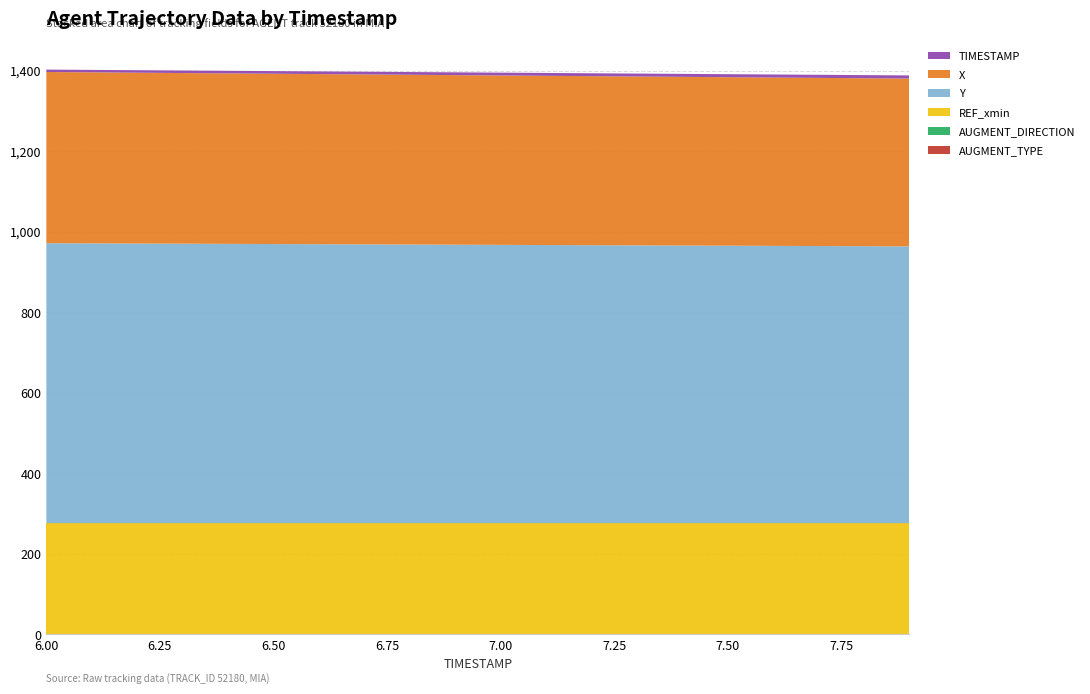

Reading right to left, transcribe all the data shown in this chart.

AUGMENT_TYPE: 7.9=0.0	7.8=0.0	7.7=0.0	7.6=0.0	7.5=0.0	7.4=0.0	7.3=0.0	7.2=0.0	7.1=0.0	7.0=0.0	6.9=0.0	6.8=0.0	6.7=0.0	6.6=0.0	6.5=0.0	6.4=0.0	6.3=0.0	6.2=0.0	6.1=0.0	6.0=0.0
AUGMENT_DIRECTION: 7.9=0.0	7.8=0.0	7.7=0.0	7.6=0.0	7.5=0.0	7.4=0.0	7.3=0.0	7.2=0.0	7.1=0.0	7.0=0.0	6.9=0.0	6.8=0.0	6.7=0.0	6.6=0.0	6.5=0.0	6.4=0.0	6.3=0.0	6.2=0.0	6.1=0.0	6.0=0.0
REF_xmin: 7.9=276.4	7.8=276.4	7.7=276.4	7.6=276.4	7.5=276.4	7.4=276.4	7.3=276.4	7.2=276.4	7.1=276.4	7.0=276.4	6.9=276.4	6.8=276.4	6.7=276.4	6.6=276.4	6.5=276.4	6.4=276.4	6.3=276.4	6.2=276.4	6.1=276.4	6.0=276.4
Y: 7.9=687.2	7.8=687.6	7.7=688.0	7.6=688.5	7.5=688.9	7.4=689.3	7.3=689.7	7.2=690.1	7.1=690.5	7.0=691.0	6.9=691.4	6.8=691.8	6.7=692.2	6.6=692.6	6.5=693.0	6.4=693.4	6.3=693.9	6.2=694.3	6.1=694.7	6.0=695.1
X: 7.9=416.6	7.8=417.1	7.7=417.5	7.6=418.0	7.5=418.4	7.4=418.9	7.3=419.3	7.2=419.8	7.1=420.2	7.0=420.6	6.9=421.1	6.8=421.5	6.7=422.0	6.6=422.4	6.5=422.9	6.4=423.3	6.3=423.8	6.2=424.2	6.1=424.7	6.0=425.1
TIMESTAMP: 7.9=7.9	7.8=7.8	7.7=7.7	7.6=7.6	7.5=7.5	7.4=7.4	7.3=7.3	7.2=7.2	7.1=7.1	7.0=7.0	6.9=6.9	6.8=6.8	6.7=6.7	6.6=6.6	6.5=6.5	6.4=6.4	6.3=6.3	6.2=6.2	6.1=6.1	6.0=6.0